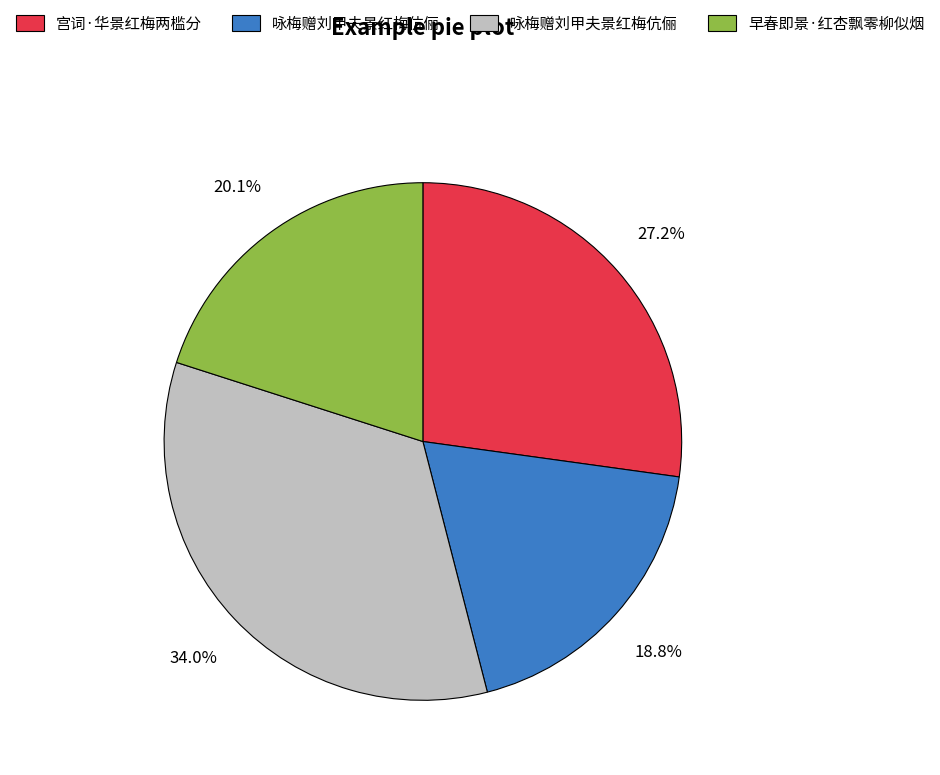

Does any single category account for the majority?

No